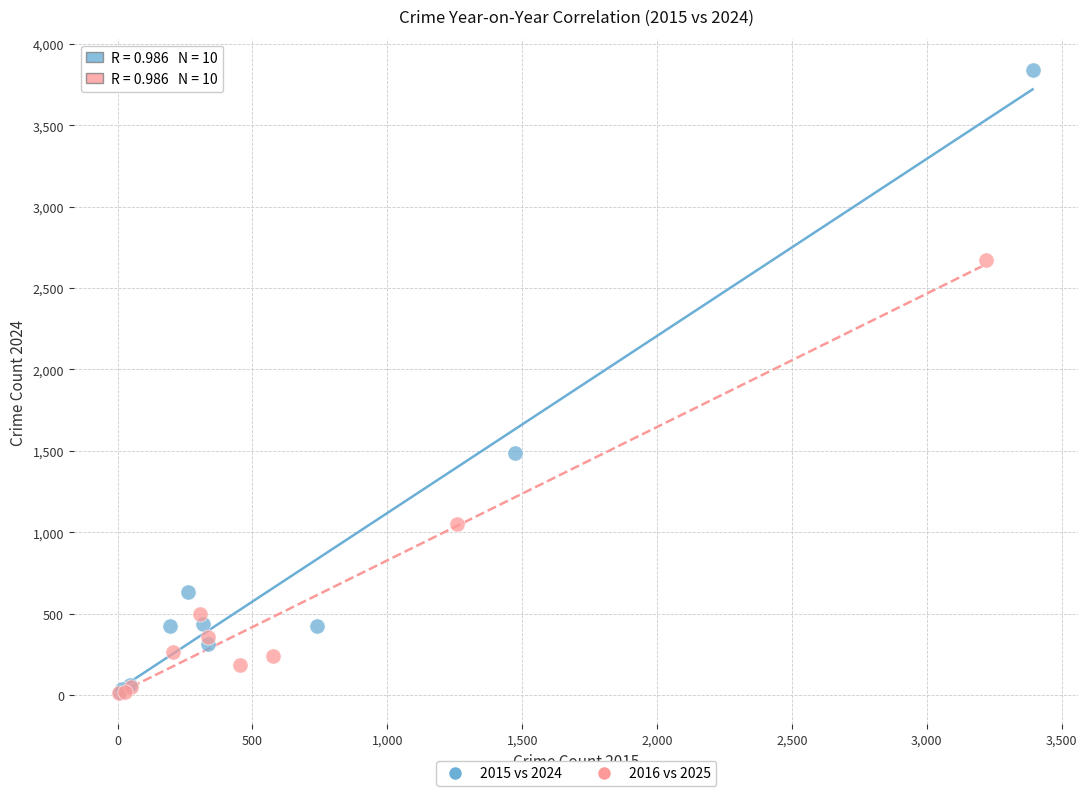

Which series reaches the maximum Y coordinate?

2015 vs 2024